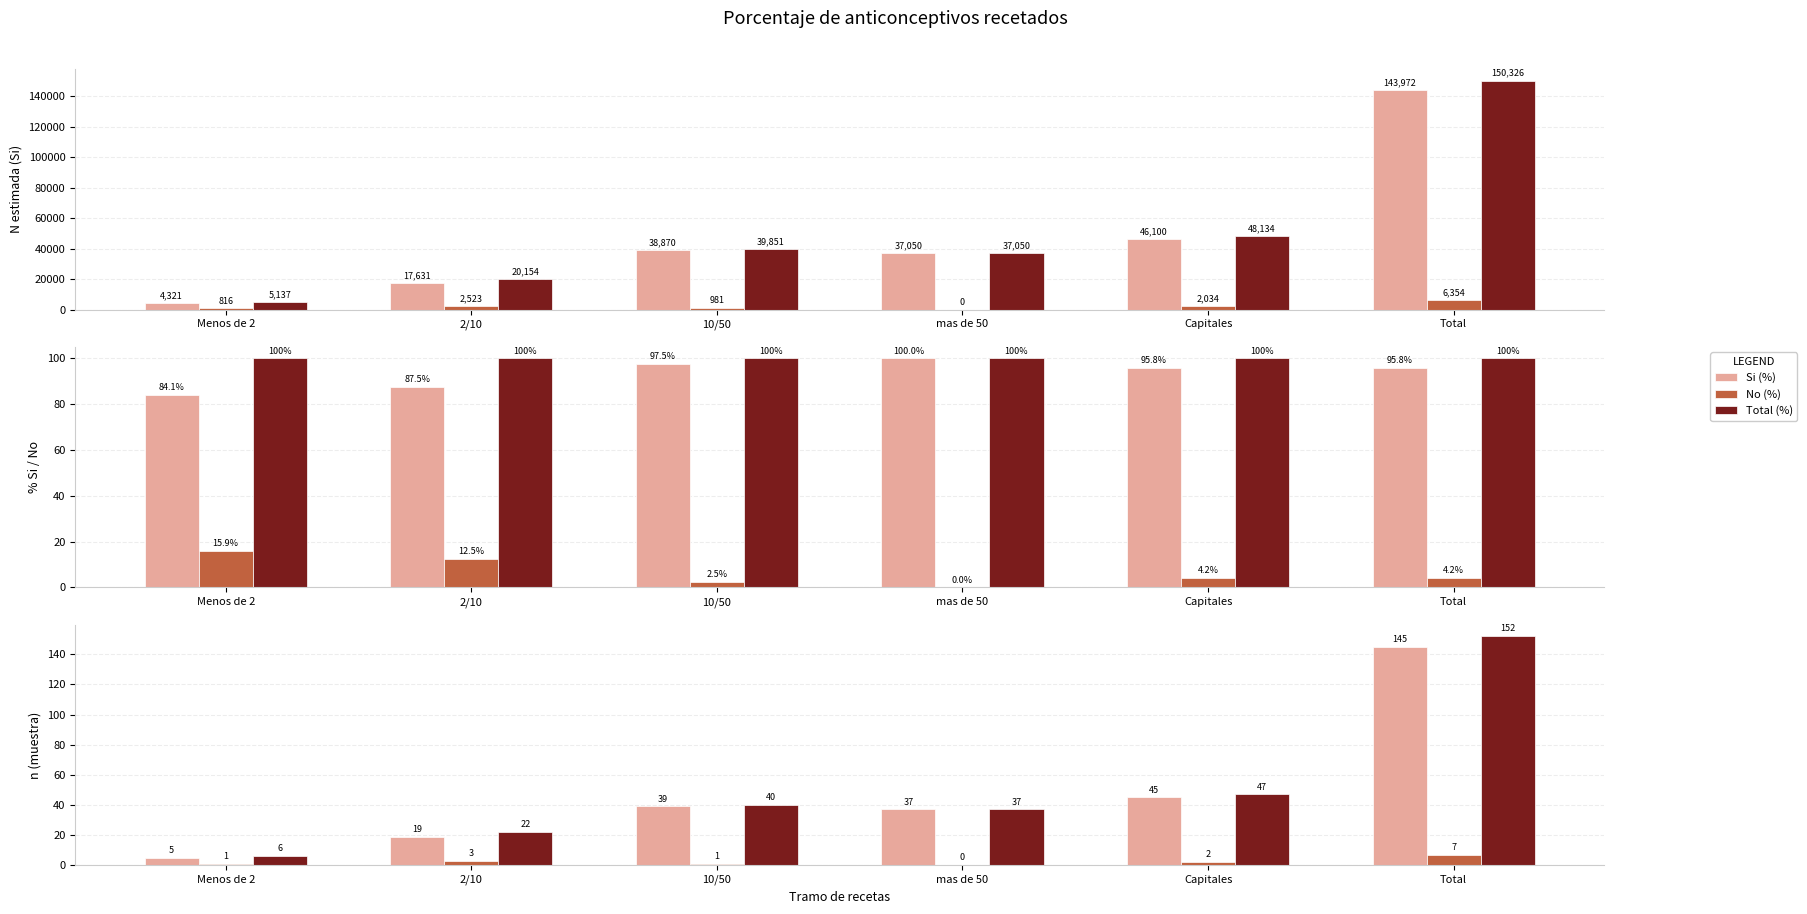

Which has a higher value, 10/50 or 2/10?

10/50